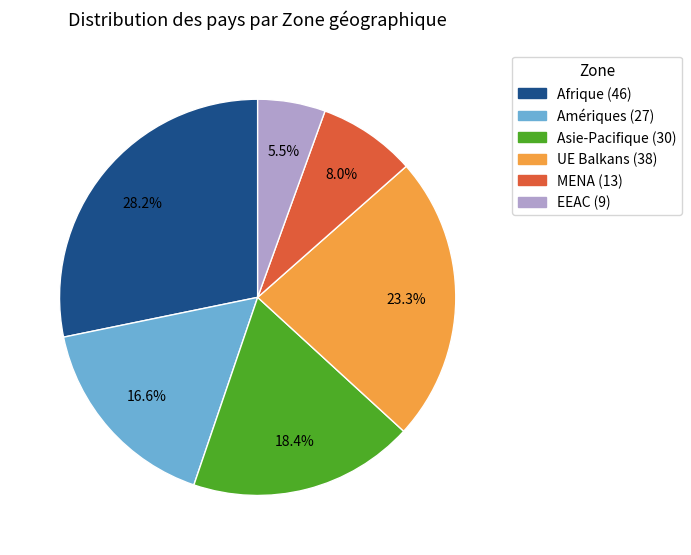

Is there any slice that represents more than half of the pie?

No